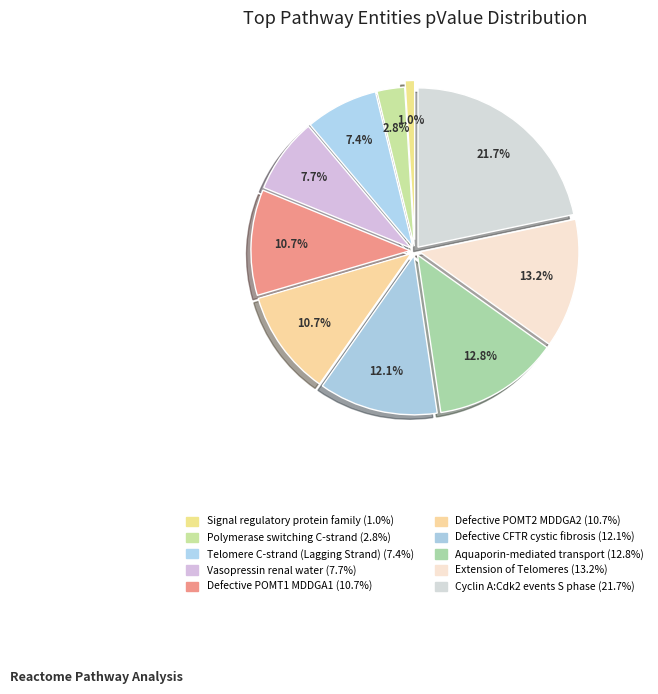

Rank the categories by value from highest to lowest.

Cyclin A:Cdk2-associated events at S phase, Extension of Telomeres, Aquaporin-mediated transport, Defective CFTR causes cystic fibrosis, Defective POMT1 causes MDDGA1, Defective POMT2 causes MDDGA2, Vasopressin regulates renal water homeostasis, Telomere C-strand (Lagging Strand) Synthesis, Polymerase switching on C-strand, Signal regulatory protein family interactions